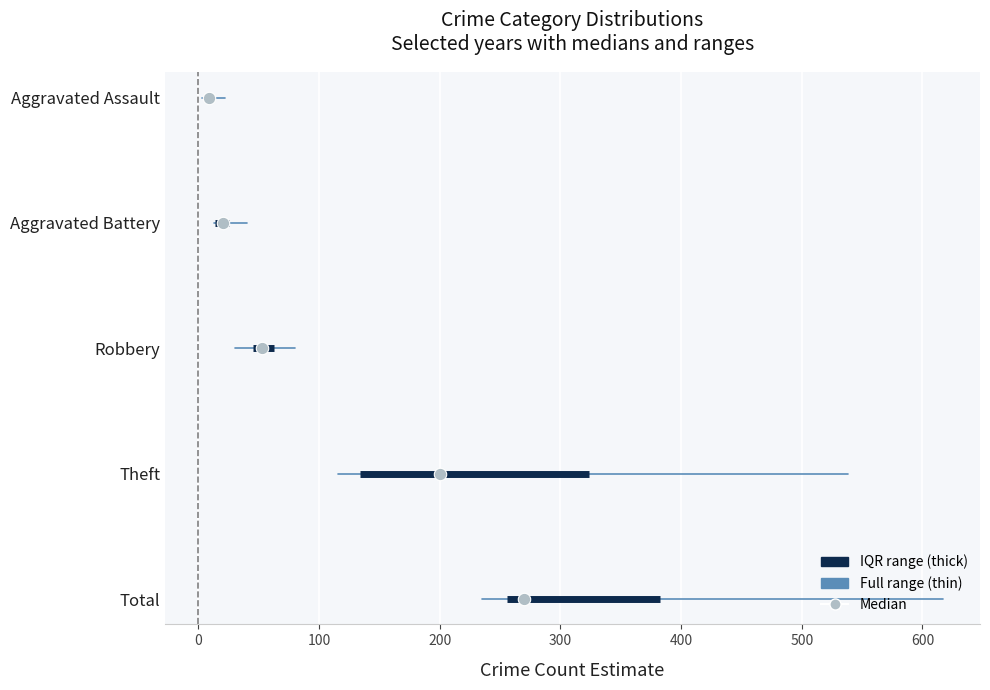

Which series reaches the maximum Y coordinate?

Aggravated Assault